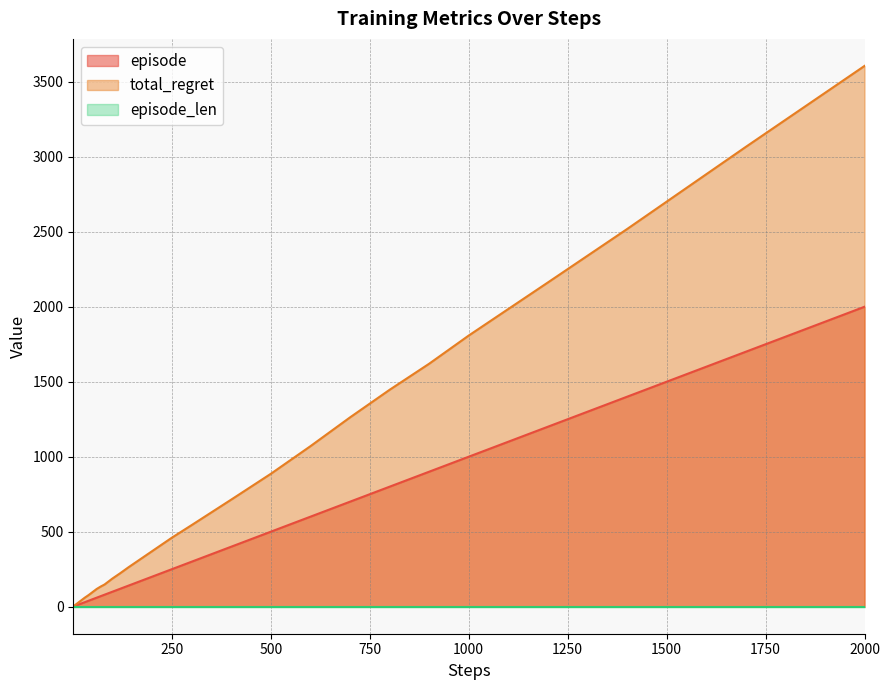

Does the chart have visible grid lines?

Yes